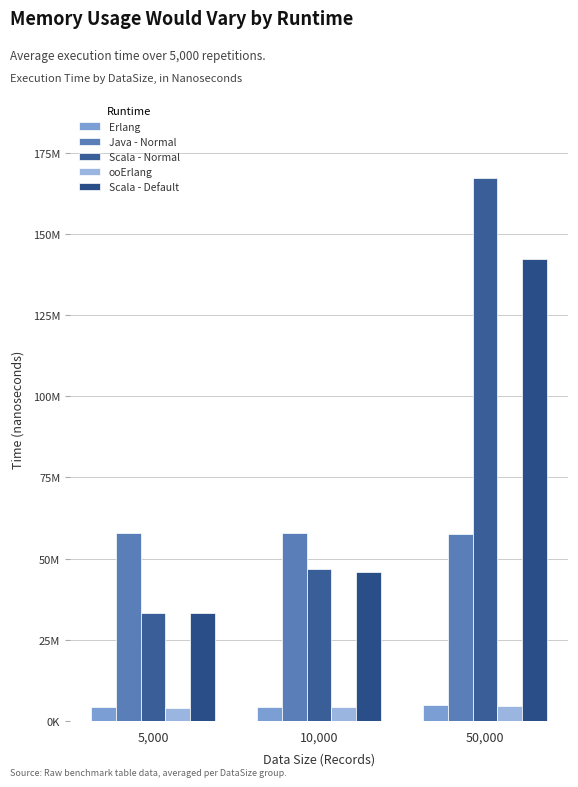

What is the sum of all Java - Normal values?

173530791.6